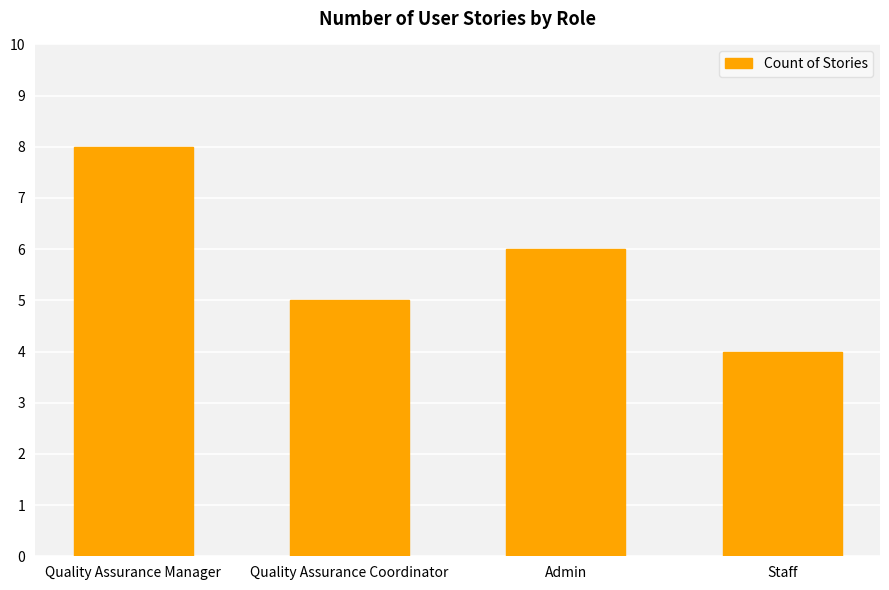

What is the difference between the maximum and second lowest values?

3